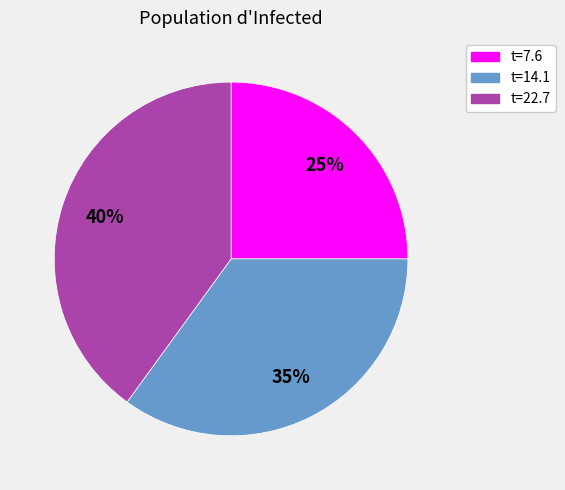

Combined, do t=22.7 and t=7.6 account for over 50%?

Yes